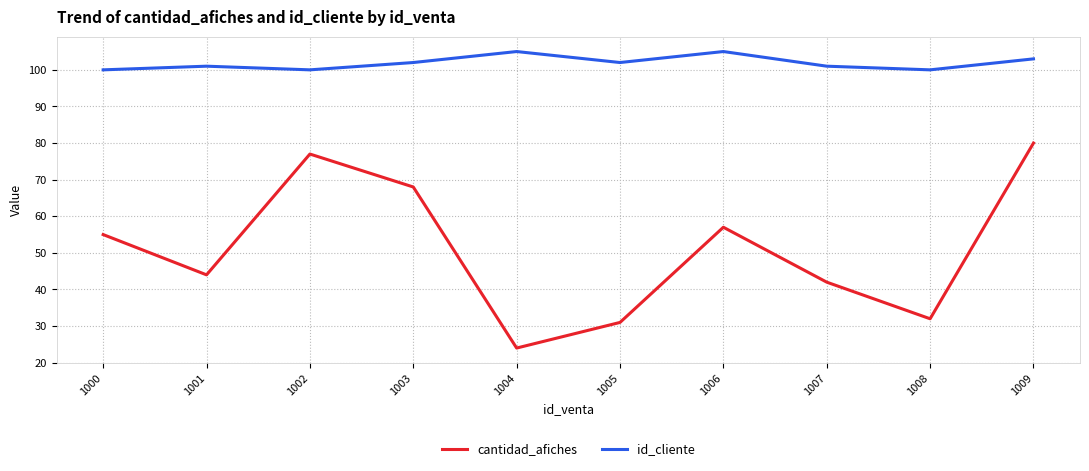

What is the difference between the id_cliente values at 1005 and 1004?

3